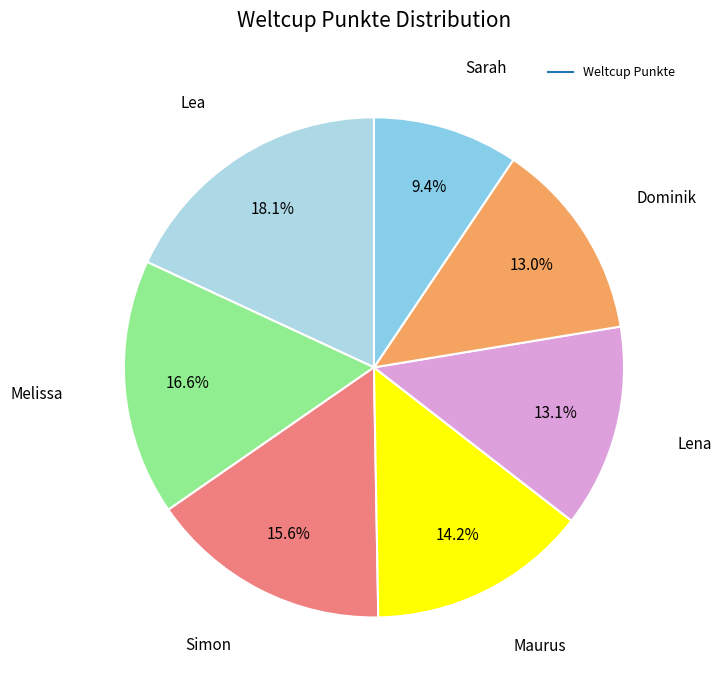

How many slices are in this pie chart?

7